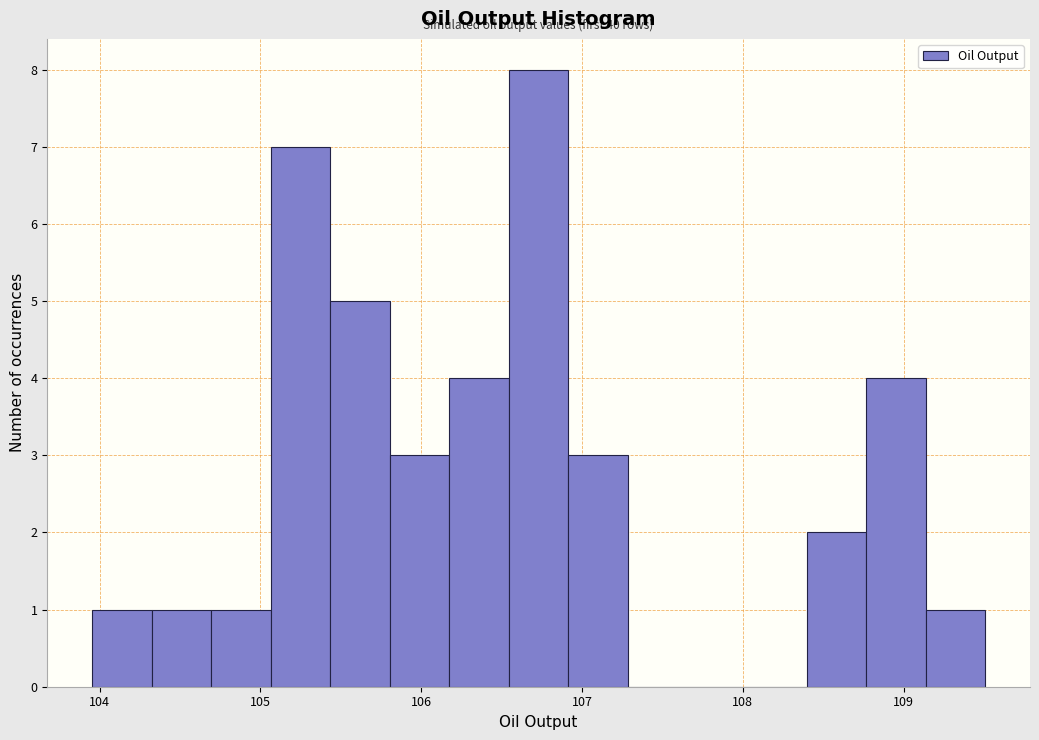

Read against the x-axis, roughly where is the centre of the tallest bar?

106.7